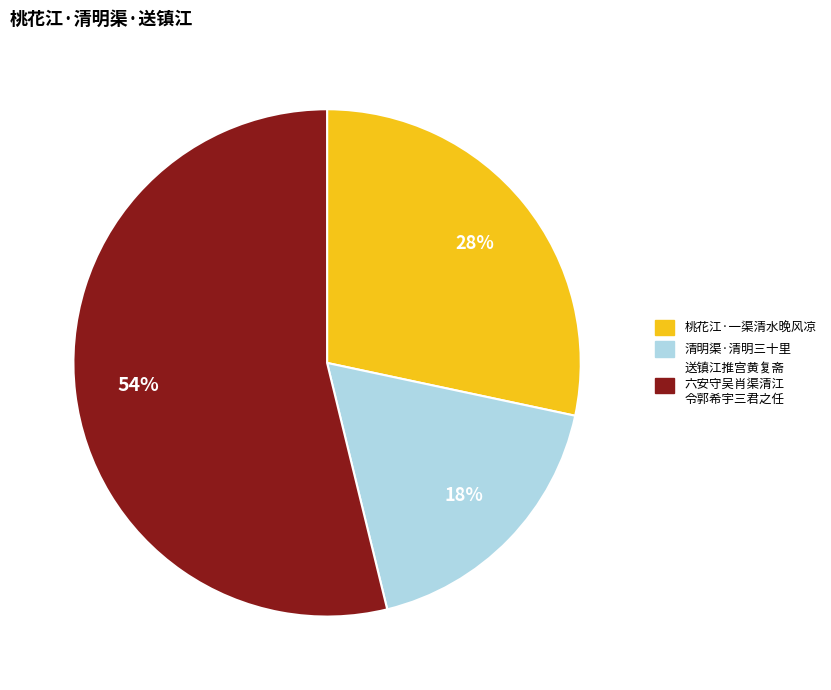

Is there any slice that represents more than half of the pie?

Yes